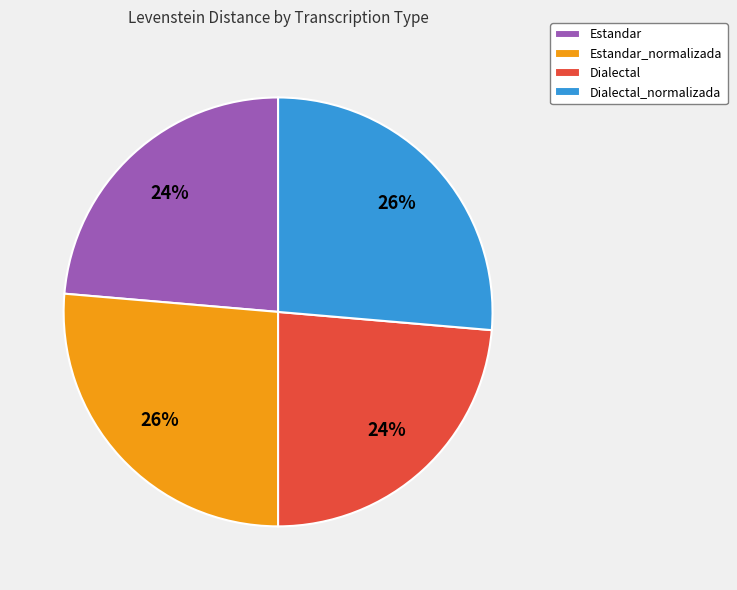

Is Dialectal_normalizada the majority of the pie?

No